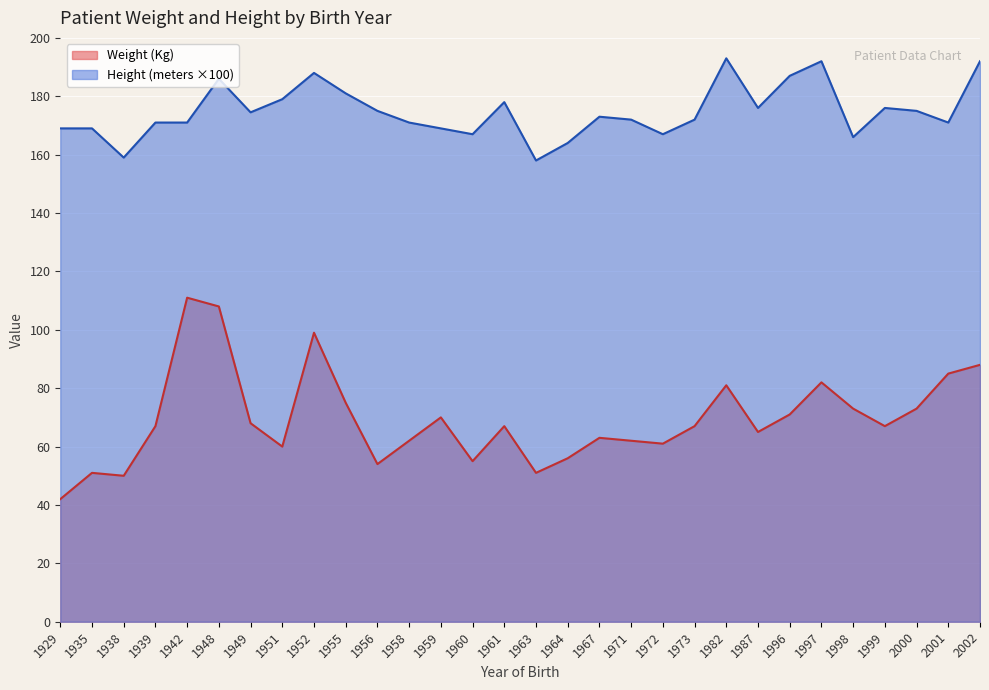

Reading left to right, extract all data points from this chart.

Weight (Kg): 1929=42.0	1935=51.0	1938=50.0	1939=67.0	1942=111.0	1948=108.0	1949=68.0	1951=60.0	1952=99.0	1955=75.0	1956=54.0	1958=62.0	1959=70.0	1960=55.0	1961=67.0	1963=51.0	1964=56.0	1967=63.0	1971=62.0	1972=61.0	1973=67.0	1982=81.0	1987=65.0	1996=71.0	1997=82.0	1998=73.0	1999=67.0	2000=73.0	2001=85.0	2002=88.0
Height (meters): 1929=169.0	1935=169.0	1938=159.0	1939=171.0	1942=171.0	1948=186.0	1949=174.5	1951=179.0	1952=188.0	1955=181.0	1956=175.0	1958=171.0	1959=169.0	1960=167.0	1961=178.0	1963=158.0	1964=164.0	1967=173.0	1971=172.0	1972=167.0	1973=172.0	1982=193.0	1987=176.0	1996=187.0	1997=192.0	1998=166.0	1999=176.0	2000=175.0	2001=171.0	2002=192.0